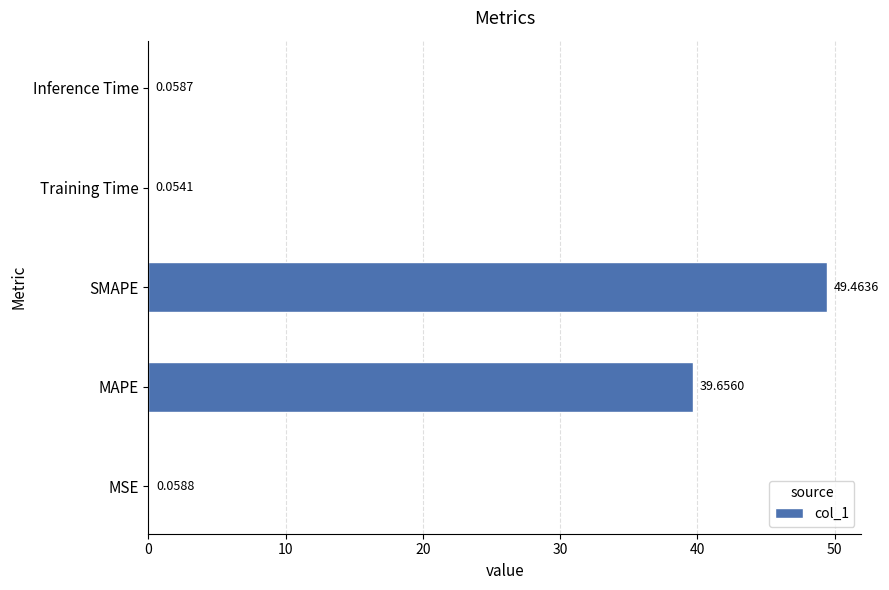

Which category has the highest value across all series?

SMAPE